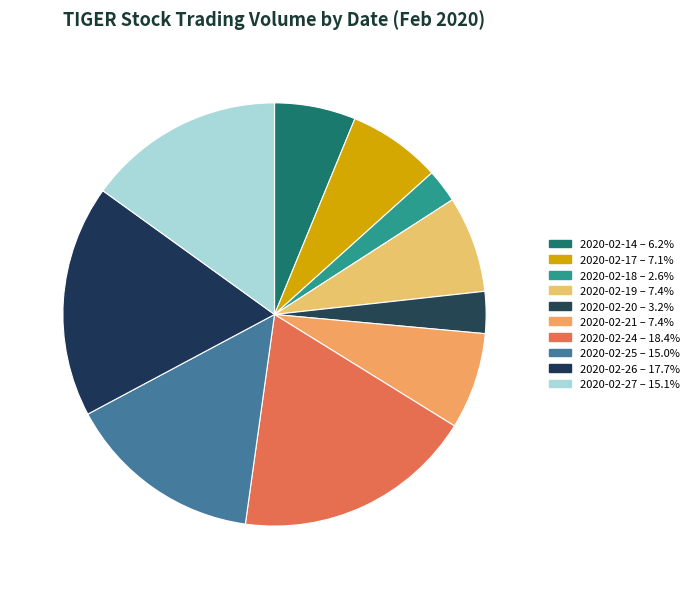

To the nearest percent, what portion does 2020-02-24 represent?

18%